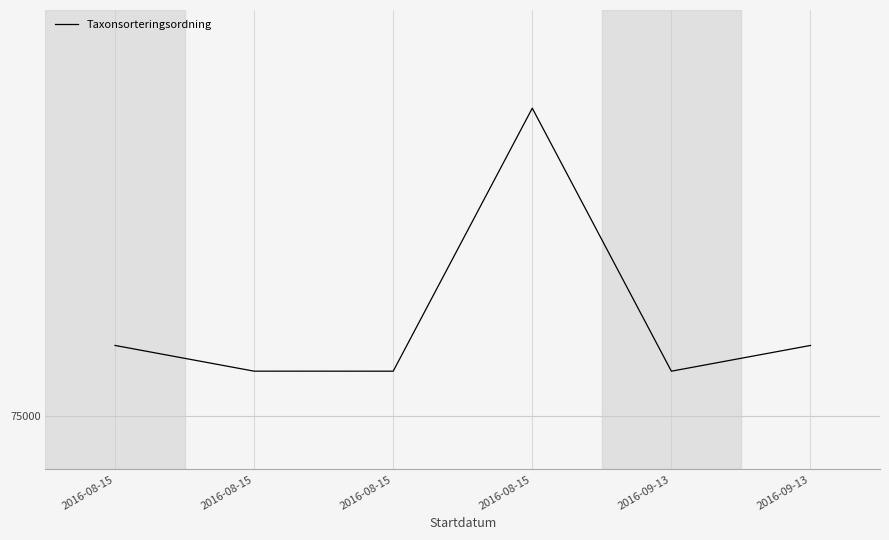

What is the change in value from 2016-08-15 to 2016-09-13?

+1311